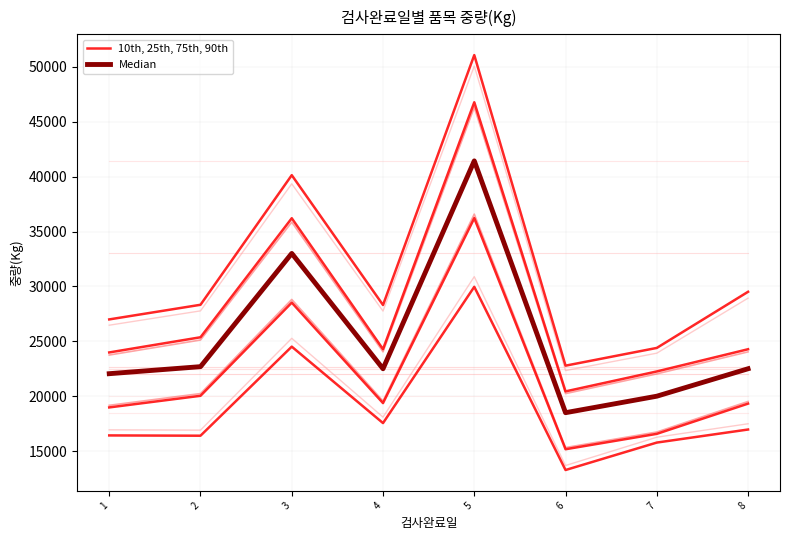

What is the value of the Median point at the 8th from the left?

22500.0